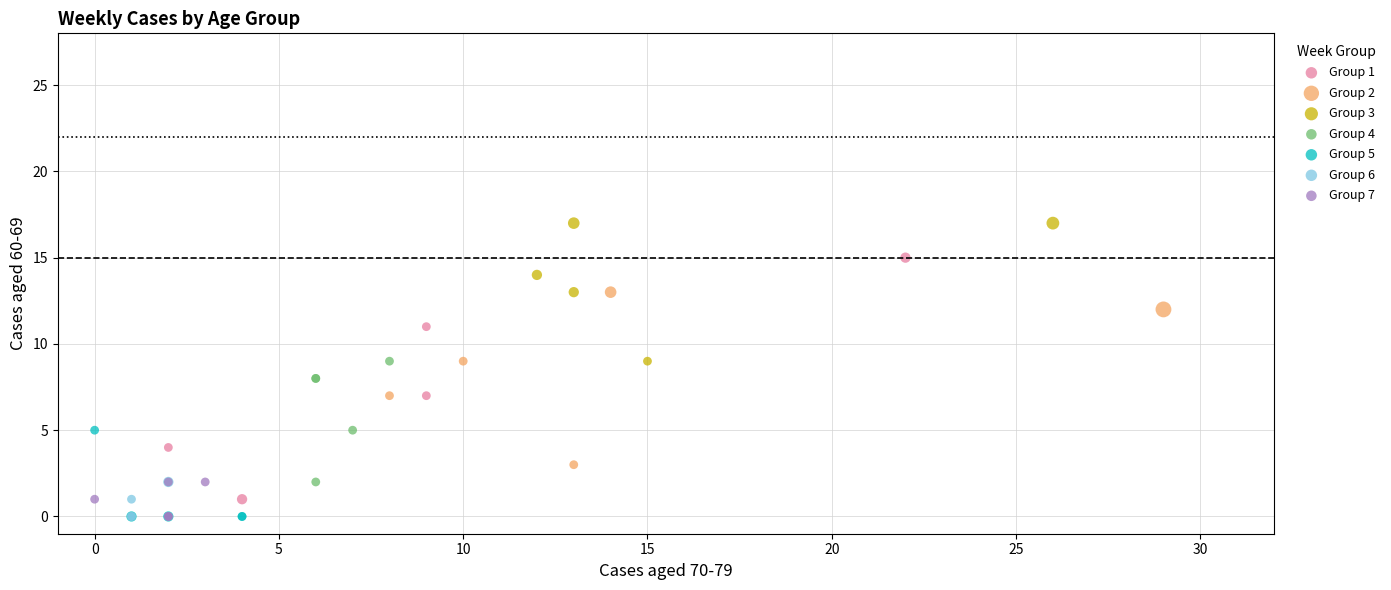

Which series reaches the maximum Y coordinate?

Group 3